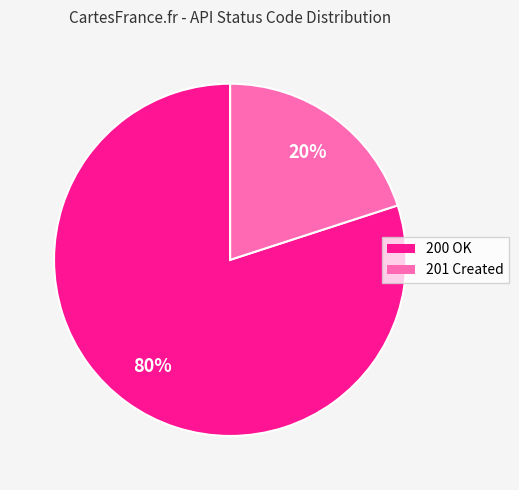

To the nearest percent, what is the difference between the largest and smallest slice percentages?

60%